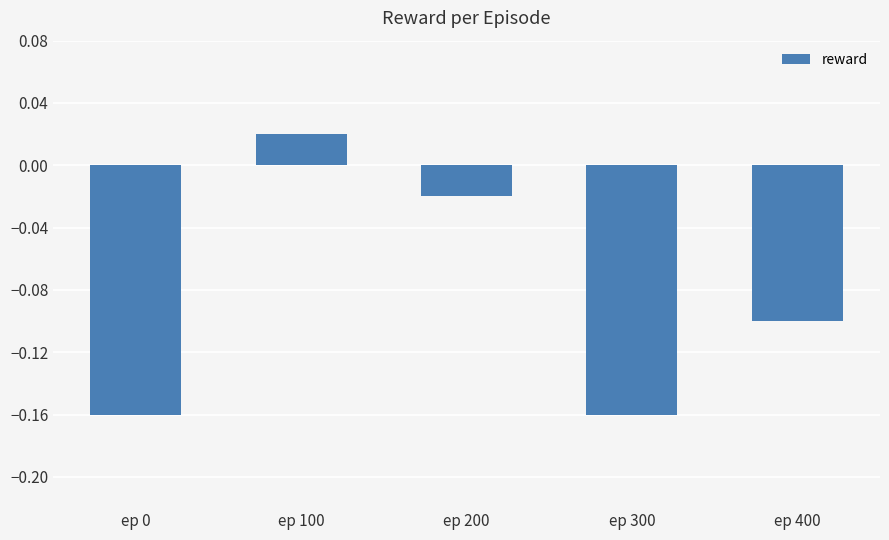

Where does the data first go above 0?

ep 100